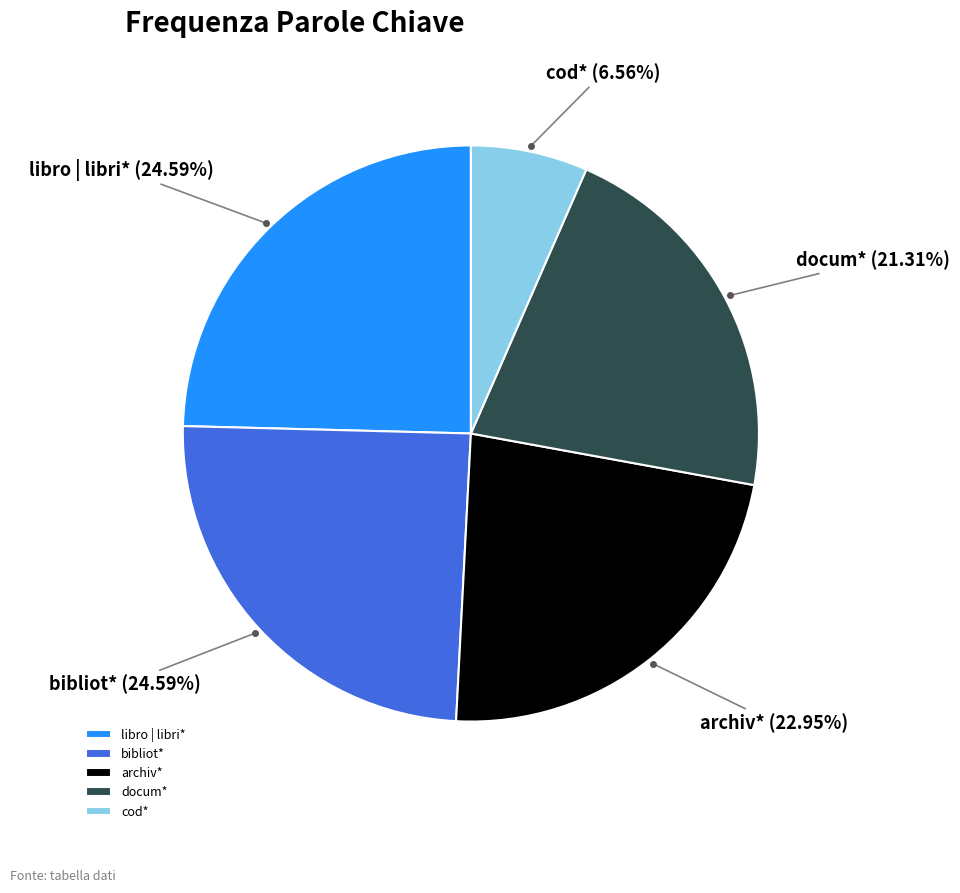

What percentage is NOT represented by libro | libri*?

75.4%